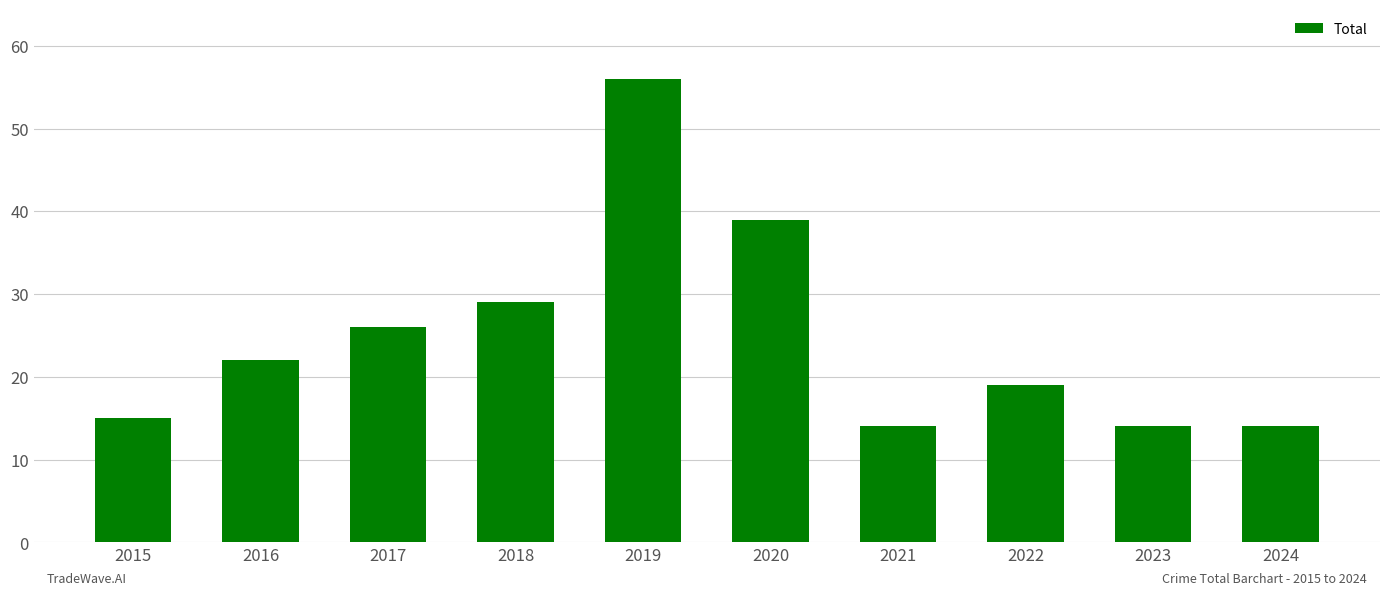

What is the change in value from 2017 to 2018?

+3